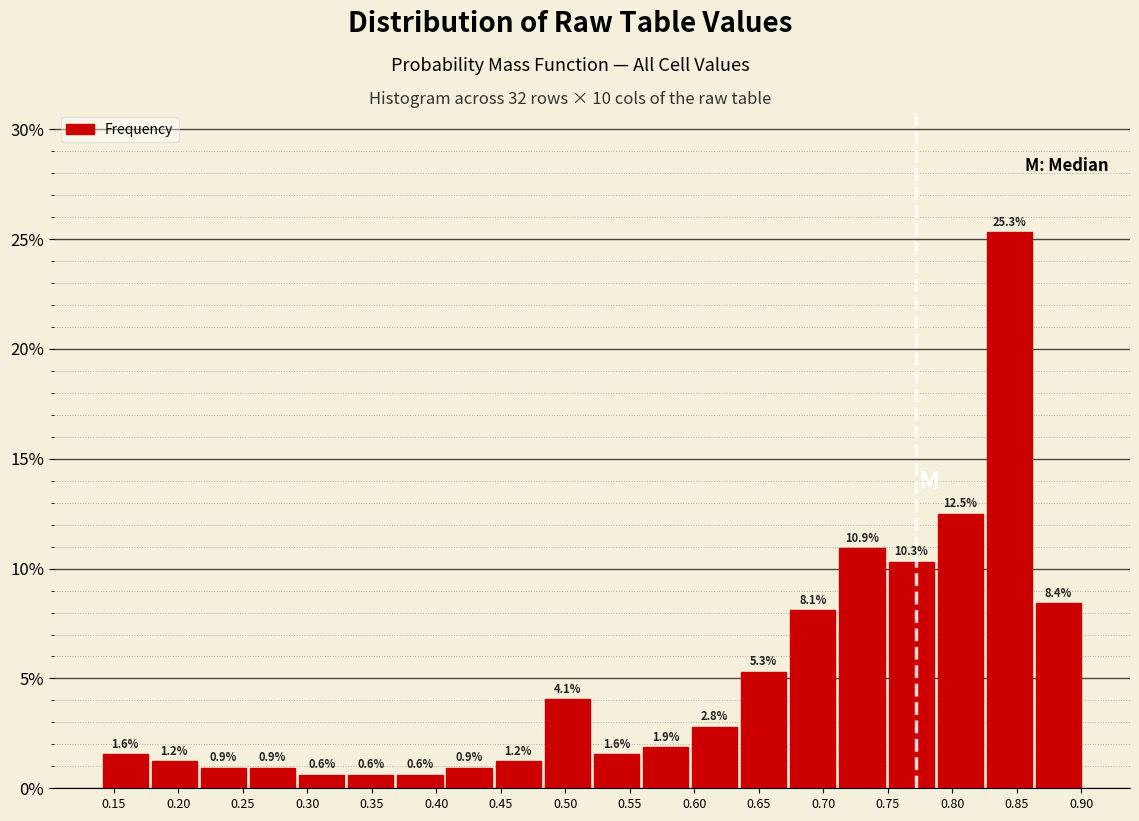

Reading left to right, list every bar in this chart as the range it spans on the x-axis followed by its height. The bar edges are not printed on the chart, so give them approximately, as read against the axis.

0.140 to 0.180: 1.6
0.180 to 0.215: 1.2
0.215 to 0.255: 0.9
0.255 to 0.290: 0.9
0.290 to 0.330: 0.6
0.330 to 0.370: 0.6
0.370 to 0.405: 0.6
0.405 to 0.445: 0.9
0.445 to 0.485: 1.2
0.485 to 0.520: 4.1
0.520 to 0.560: 1.6
0.560 to 0.595: 1.9
0.595 to 0.635: 2.8
0.635 to 0.675: 5.3
0.675 to 0.710: 8.1
0.710 to 0.750: 10.9
0.750 to 0.785: 10.3
0.785 to 0.825: 12.5
0.825 to 0.865: 25.3
0.865 to 0.900: 8.4